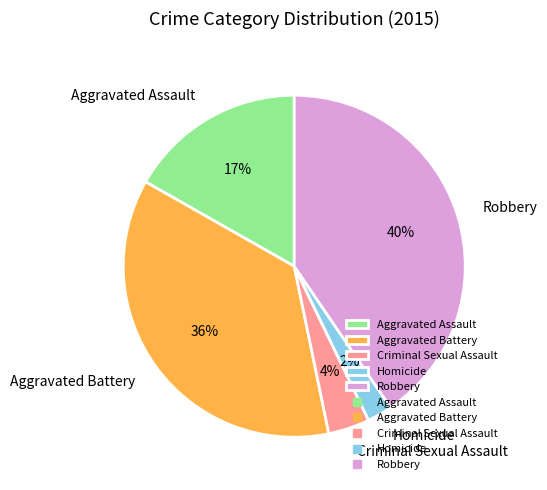

What percentage is the Homicide slice, to the nearest percent?

2%